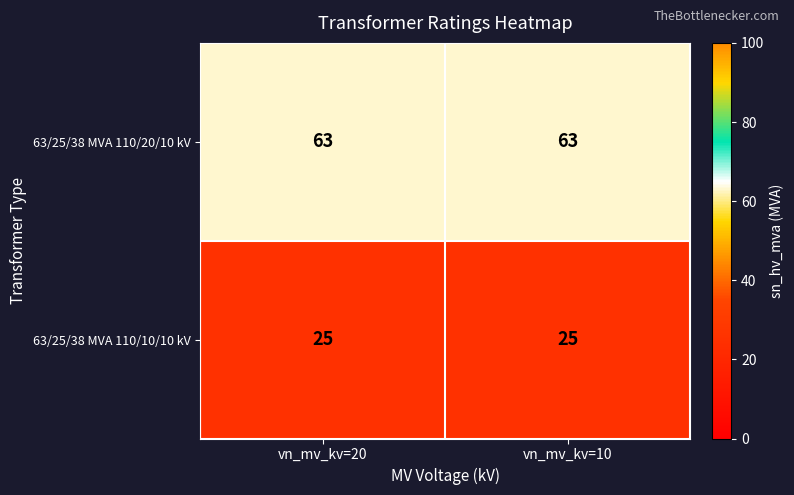

Reading left to right, list all the values displayed in this chart.

63/25/38 MVA 110/20/10 kV: vn_mv_kv=20=63	vn_mv_kv=10=63
63/25/38 MVA 110/10/10 kV: vn_mv_kv=20=25	vn_mv_kv=10=25